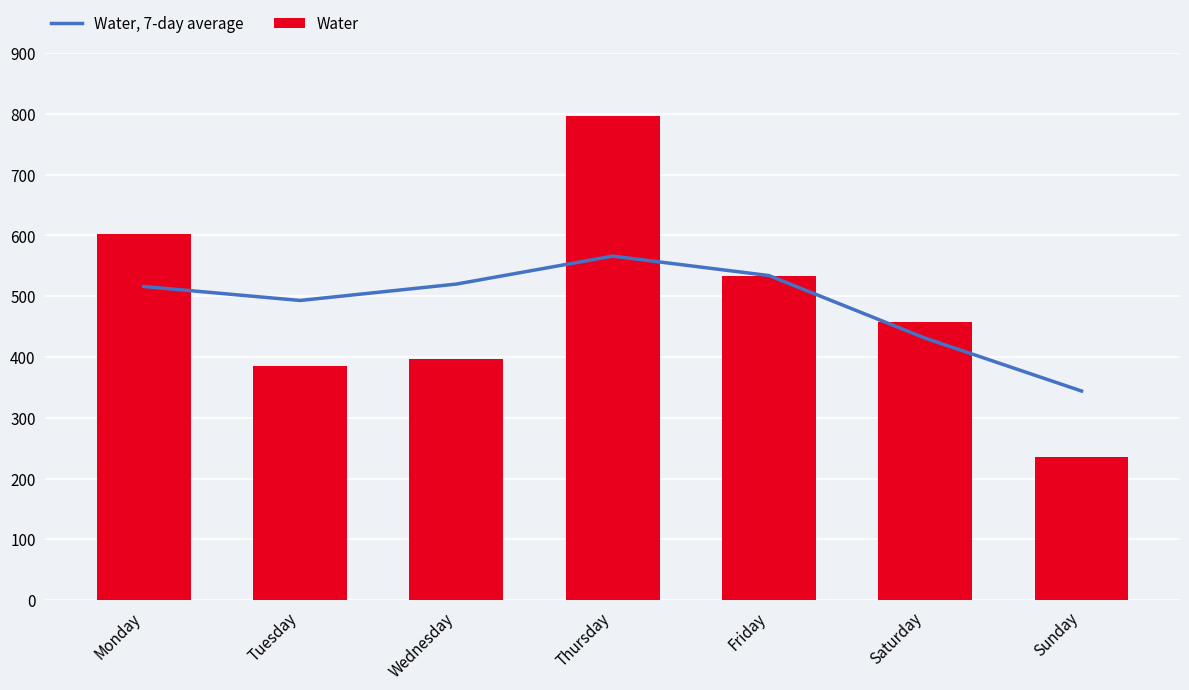

Is the value of Water, 7-day average at Friday greater than the value of Water at Friday?

Yes